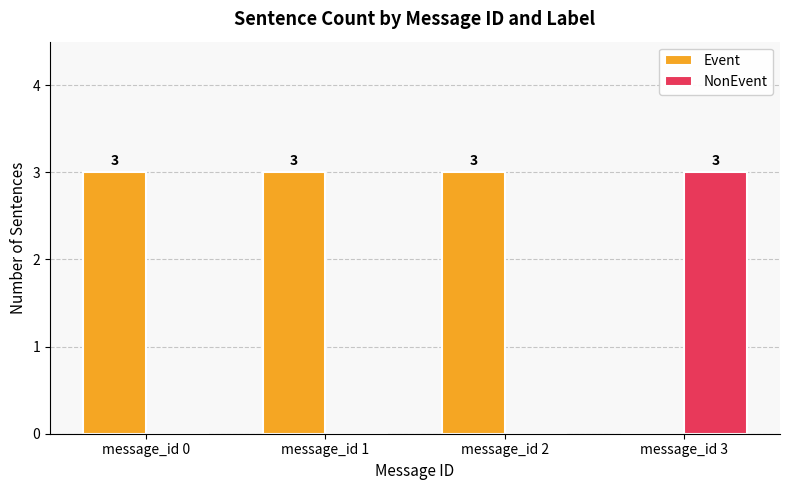

How many Event values are between 3 and 4?

3